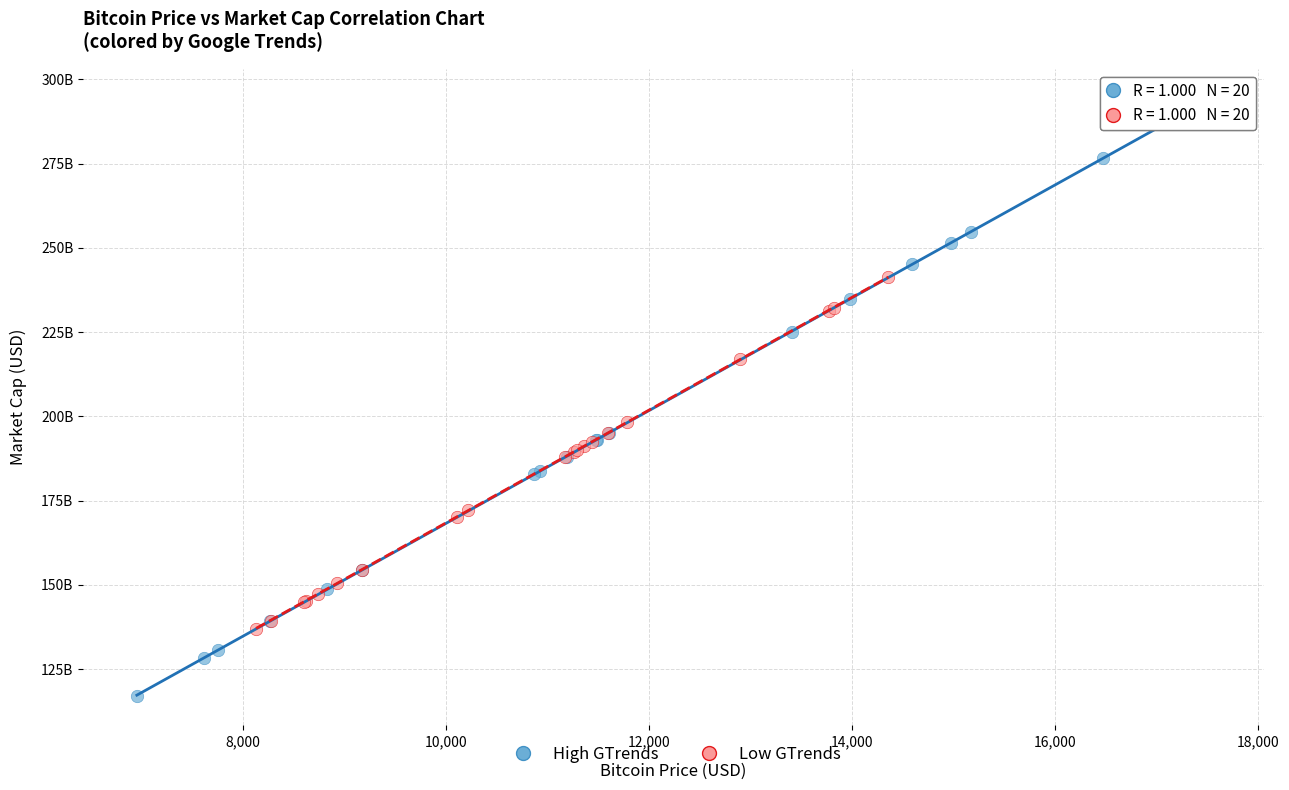

What are all the series names shown in the legend?

High GTrends, Low GTrends